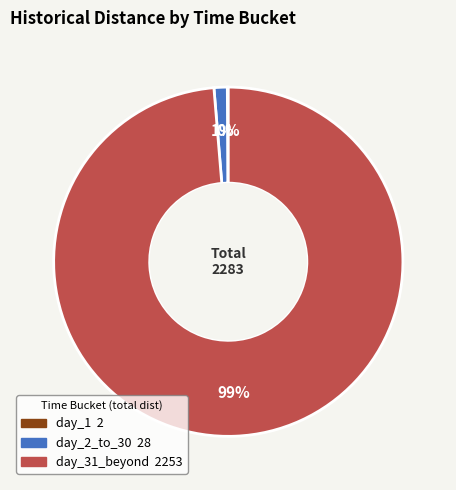

To the nearest percent, what is the average slice percentage?

33%